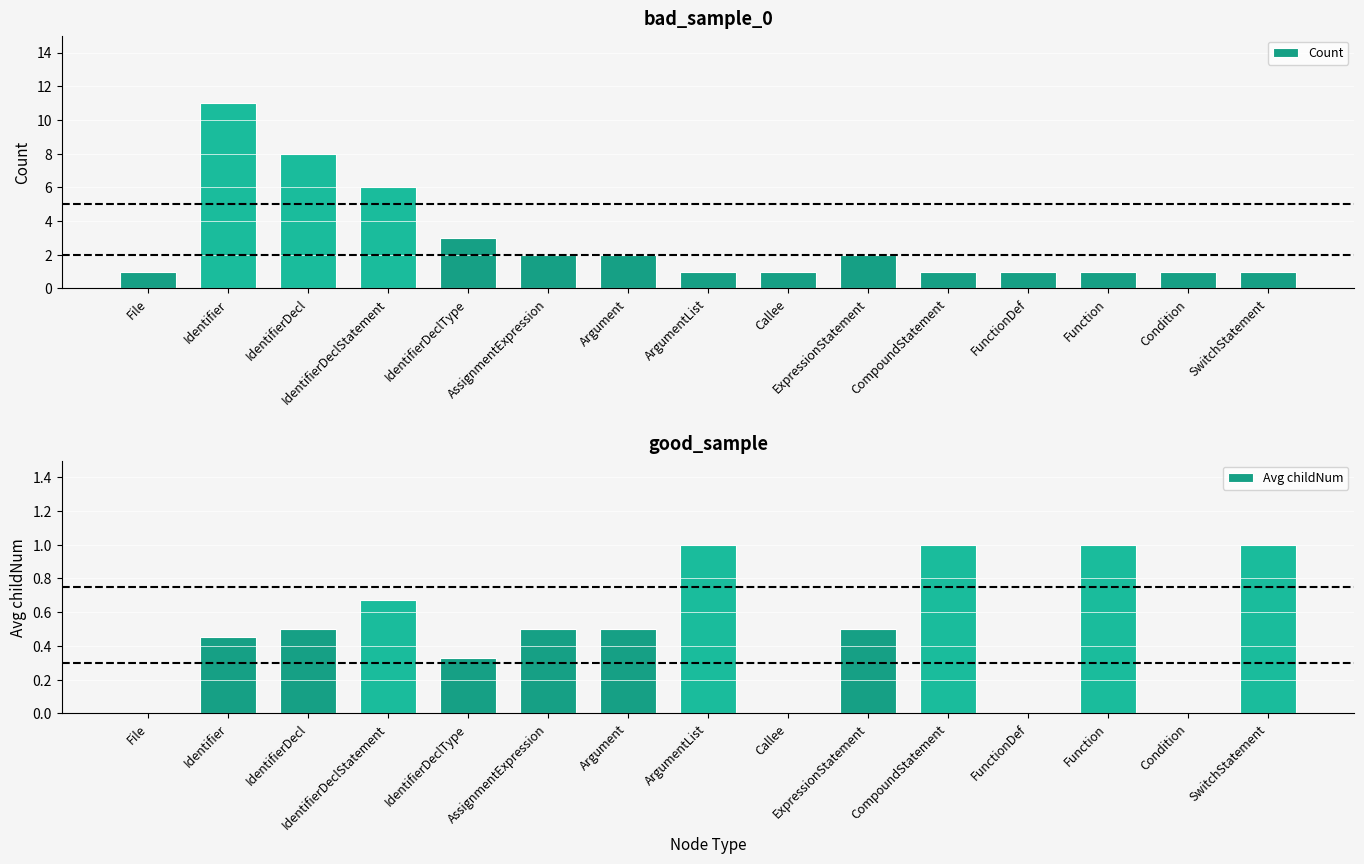

What is the maximum value for Count?

11